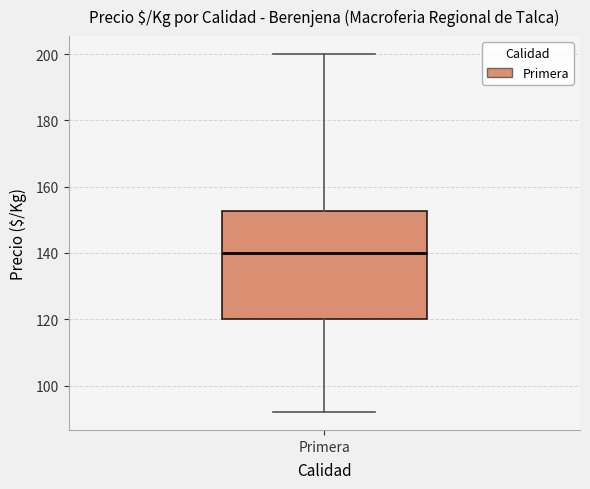

Transcribe this box plot: give where the median line is, the range the box spans, and where the two whiskers end, as read against the y-axis. The values are not printed on the chart, so give them approximately, as read against the axis.

median 140, box 120 to 152, whiskers 92 to 200